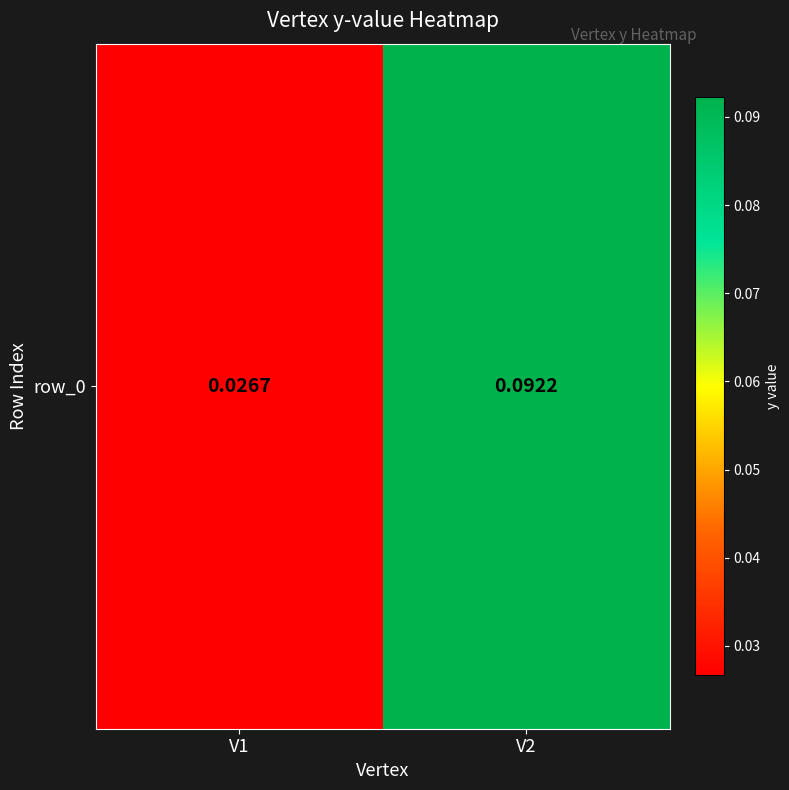

Reading left to right, list all the values displayed in this chart.

V1=0.0	V2=0.1